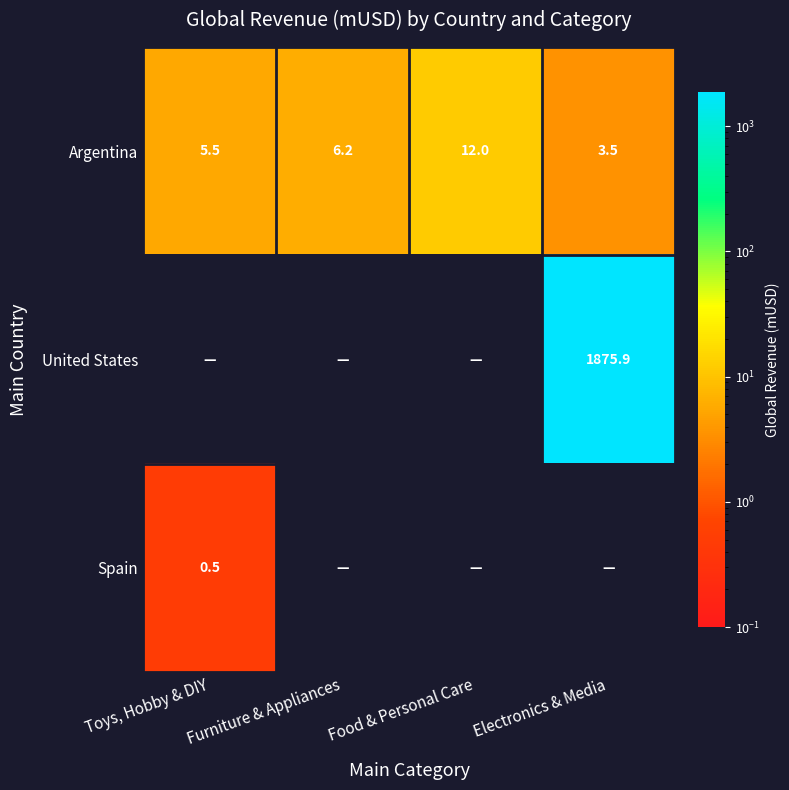

Read the Argentina value at Furniture & Appliances.

6.2